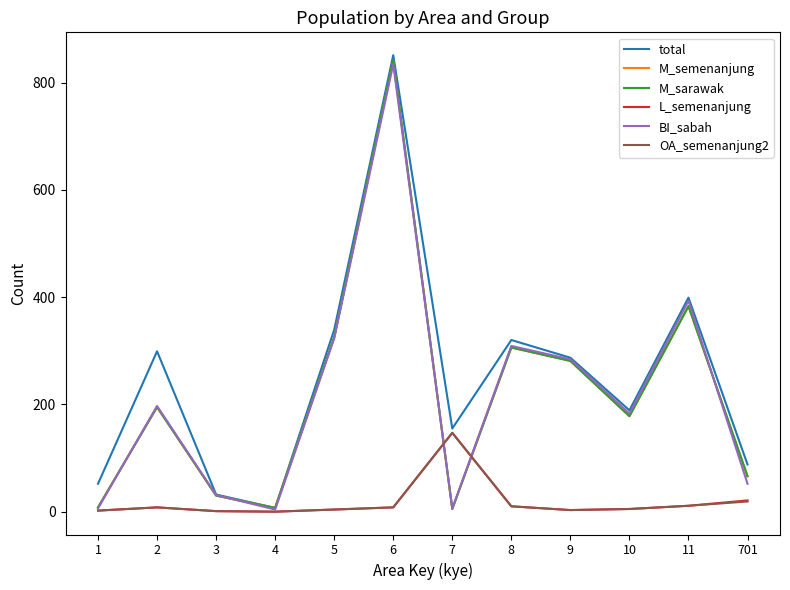

The total series shows 189 at 10. True or false?

True